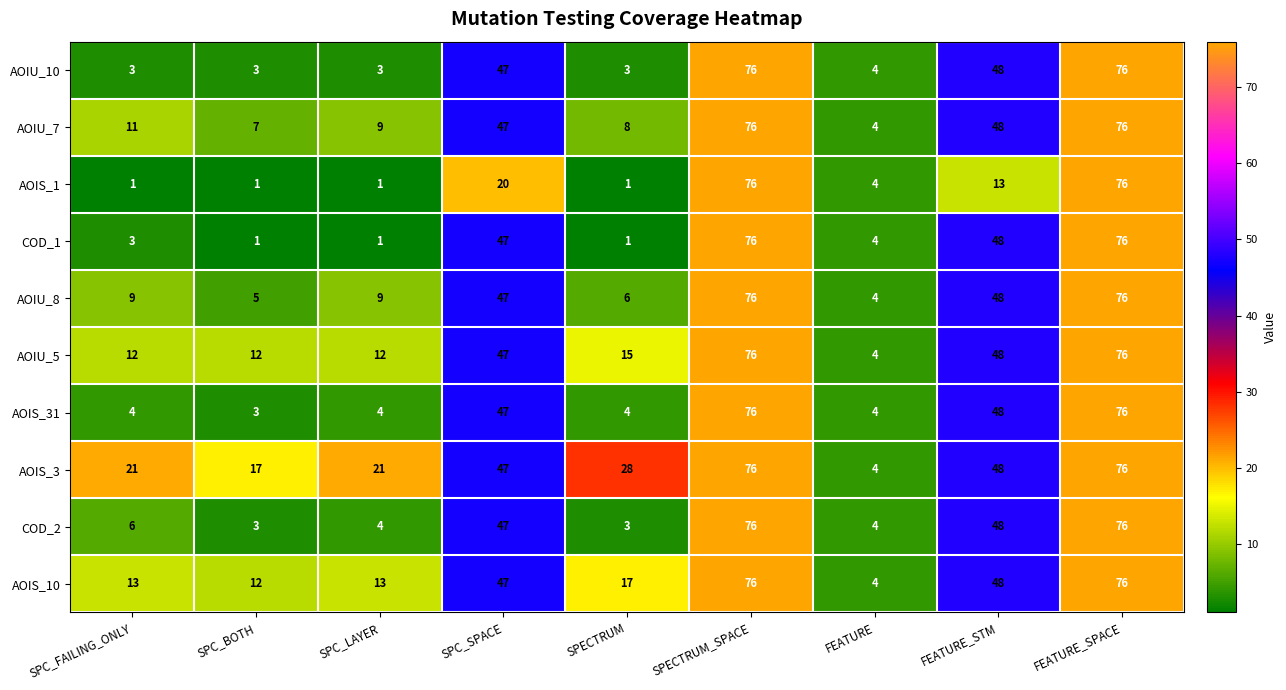

How many series are shown in this chart?

10